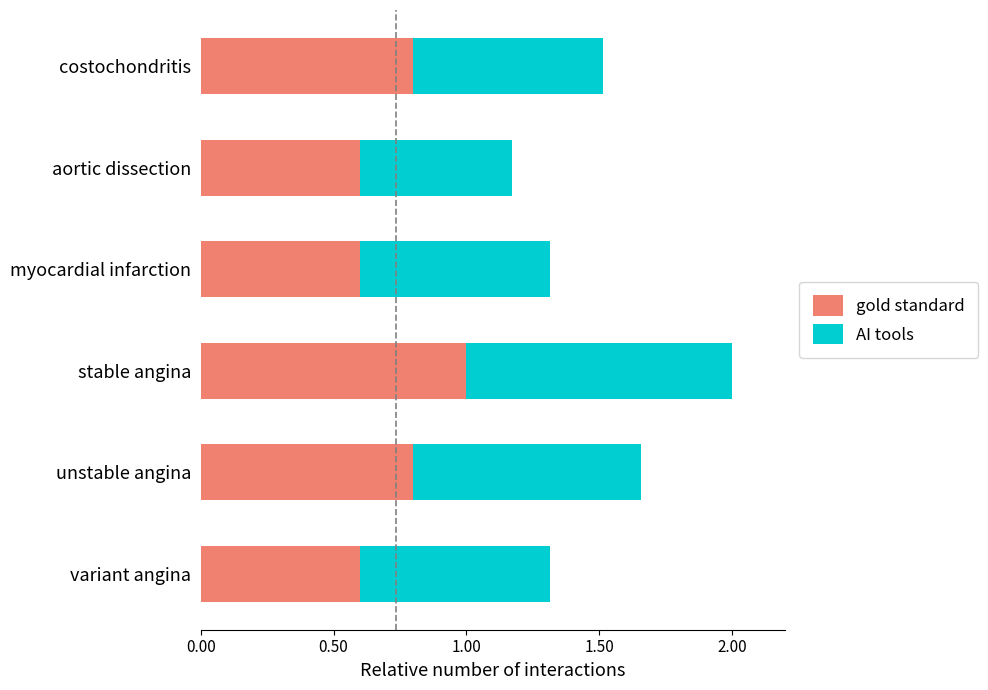

What is the difference between the maximum and minimum values in the gold standard series?

0.4